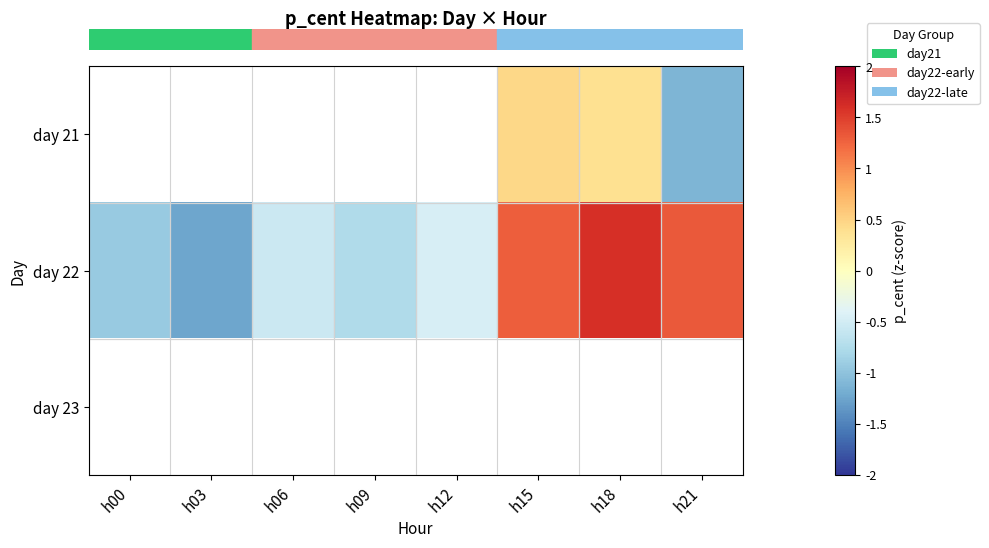

What is the minimum value shown in the chart?

-1.2